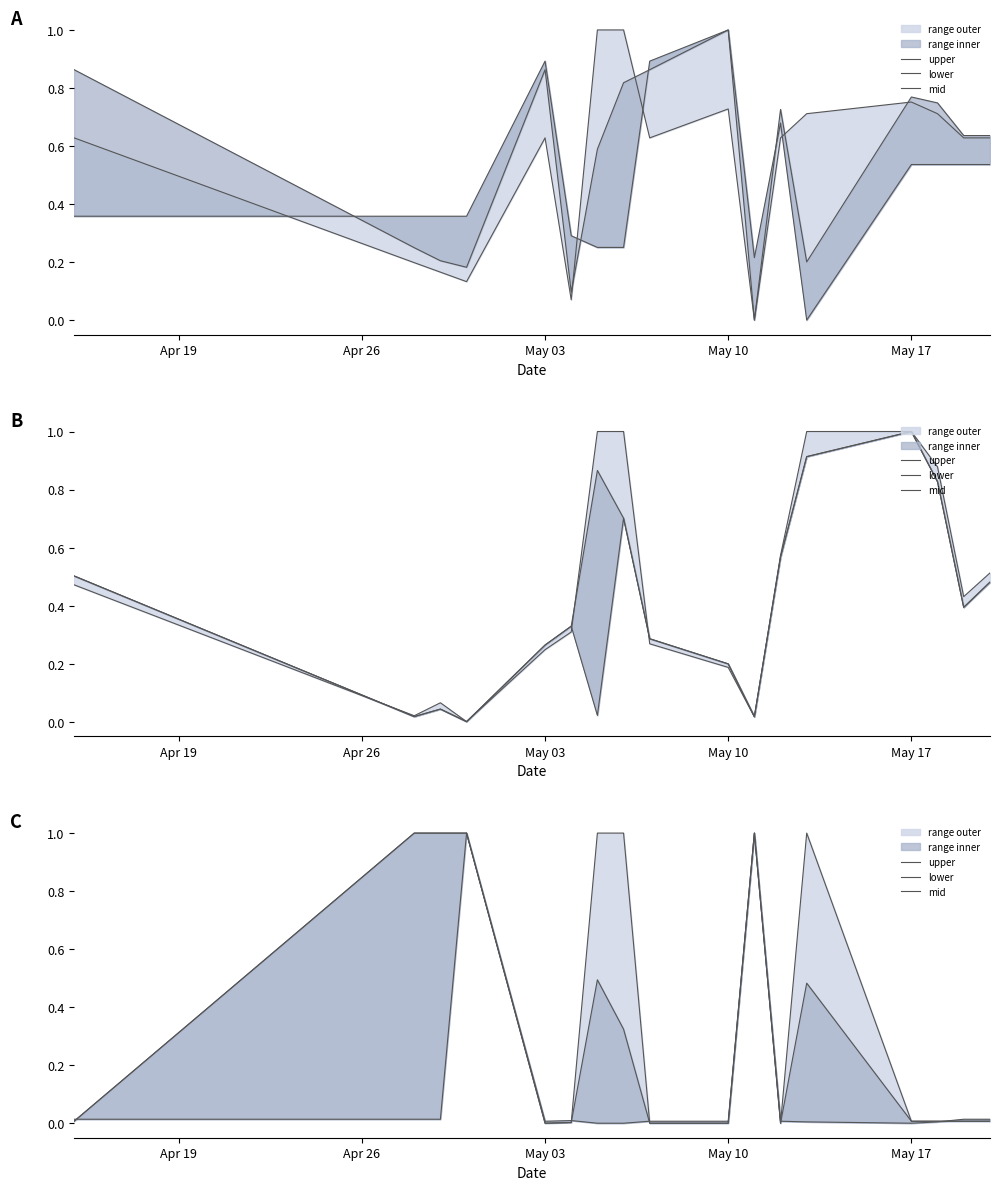

Which category has the highest value in the lower series?

May 10